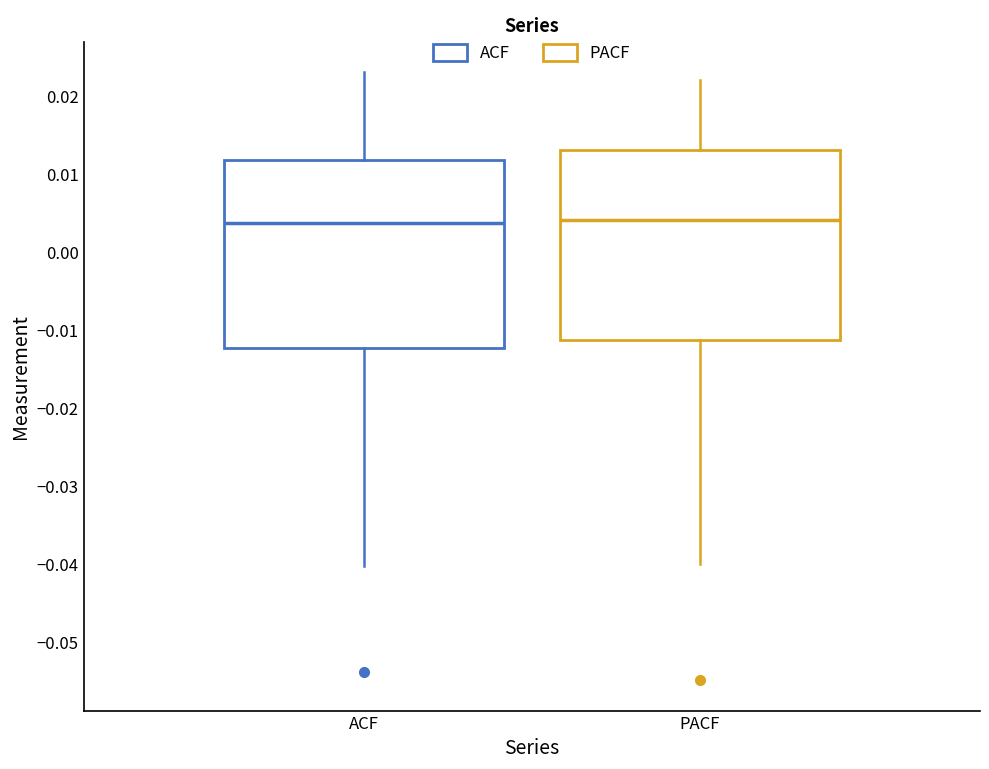

Where is the upper edge of the box for ACF on the y-axis? The values are not printed on the chart, so give them approximately, as read against the axis.

0.012